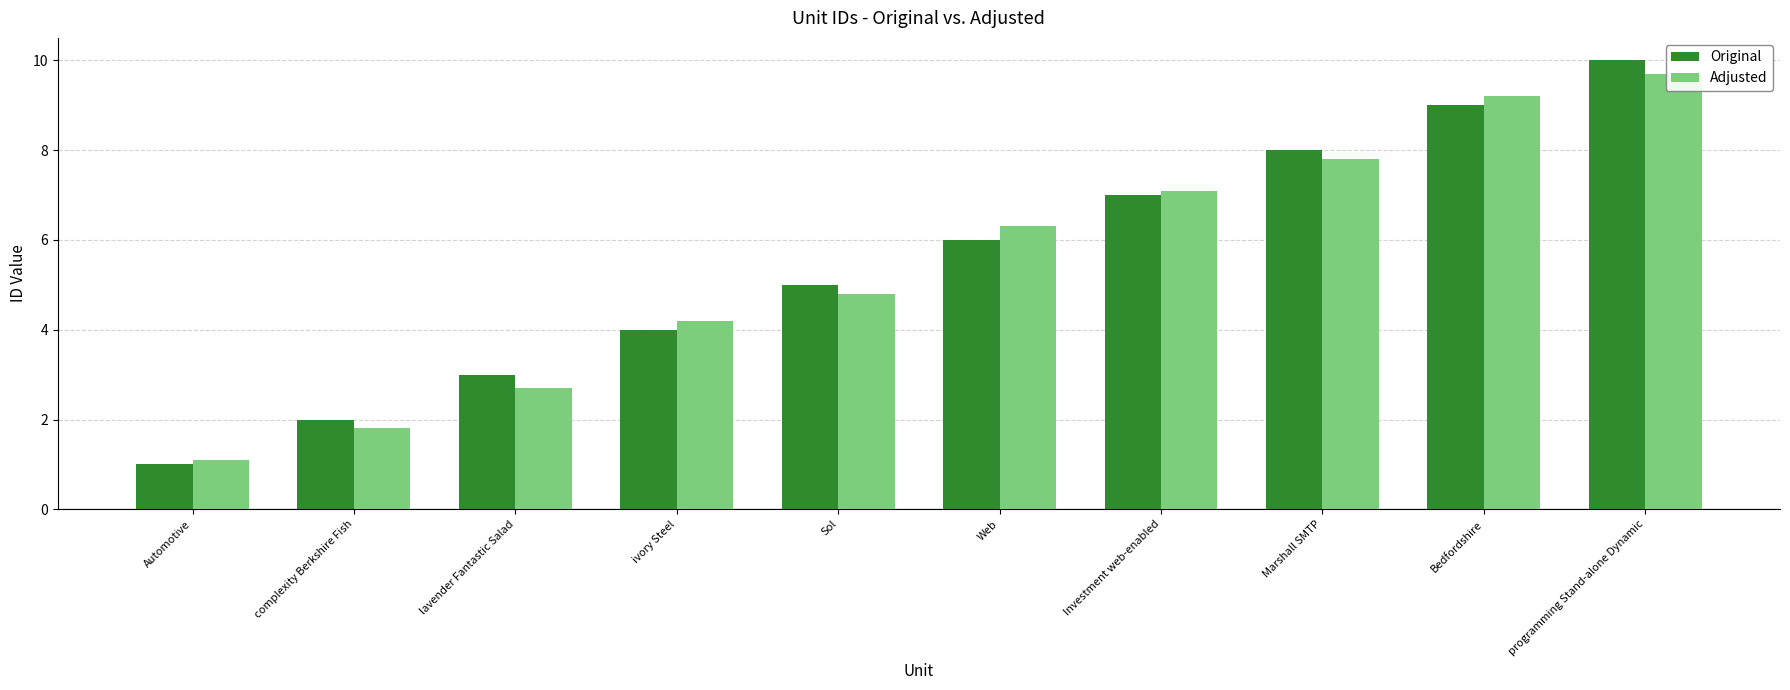

What is the label of the 2nd bar from the left?

complexity Berkshire Fish